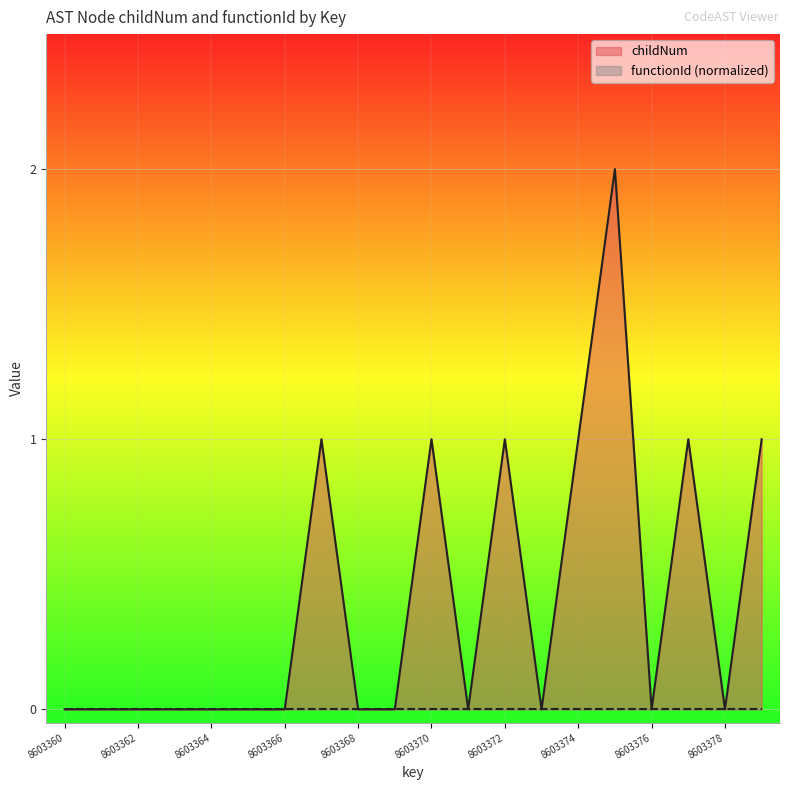

What is the difference between the maximum and minimum values?

2